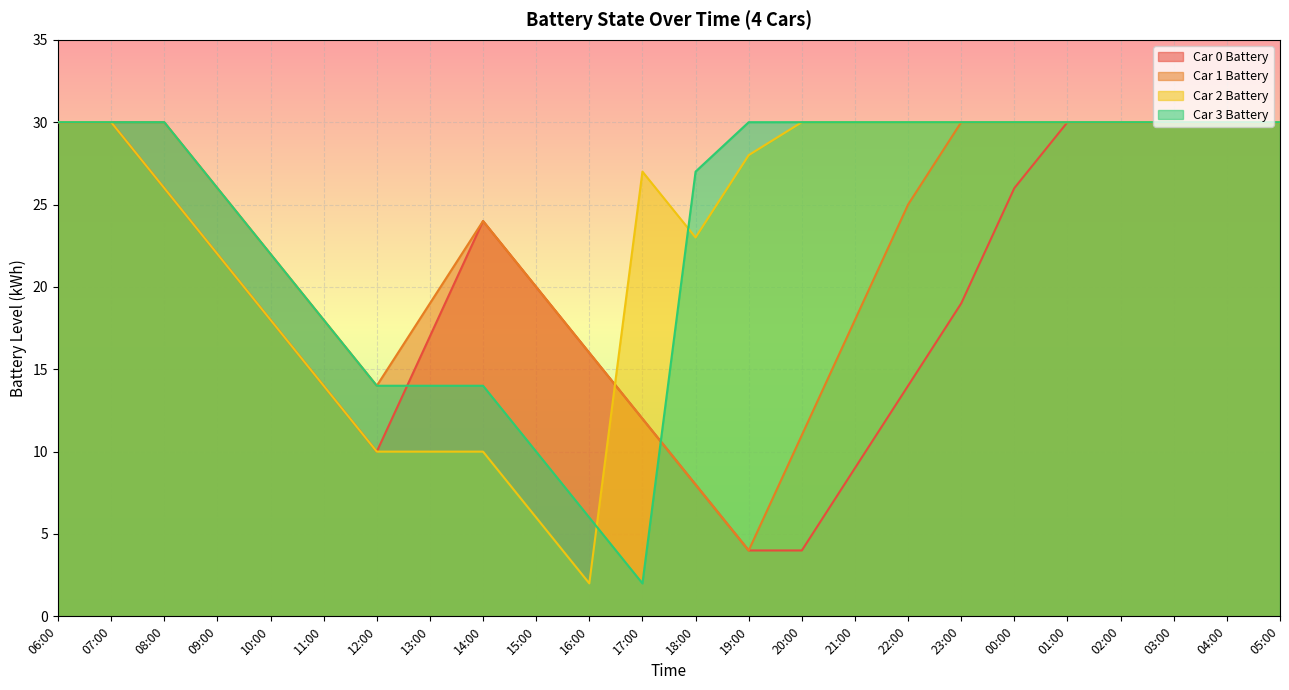

The Car 2 Battery series shows 50 at 04:00. True or false?

False